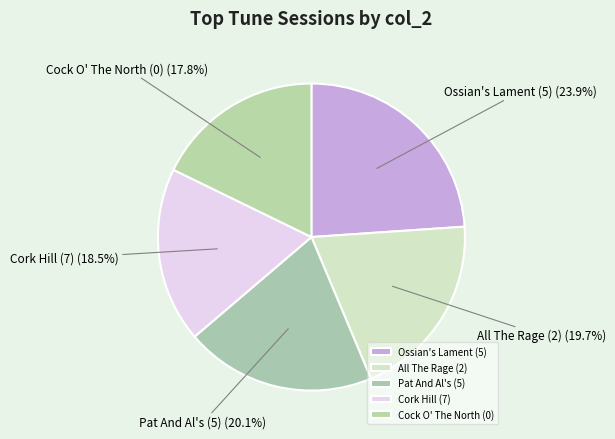

Does Cock O' The North (0) represent more than half of the total?

No